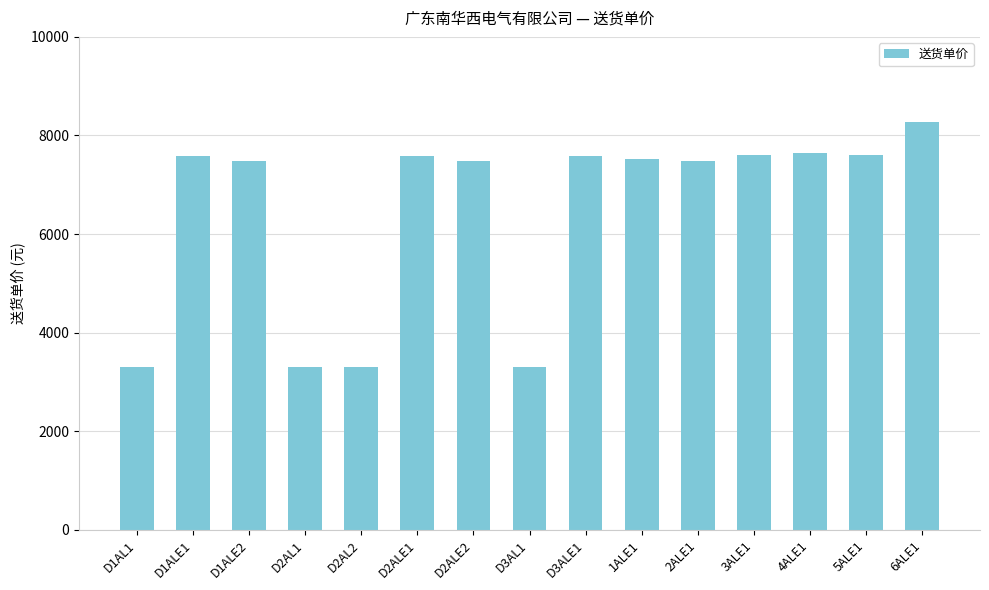

Which category has the highest value across all series?

6ALE1